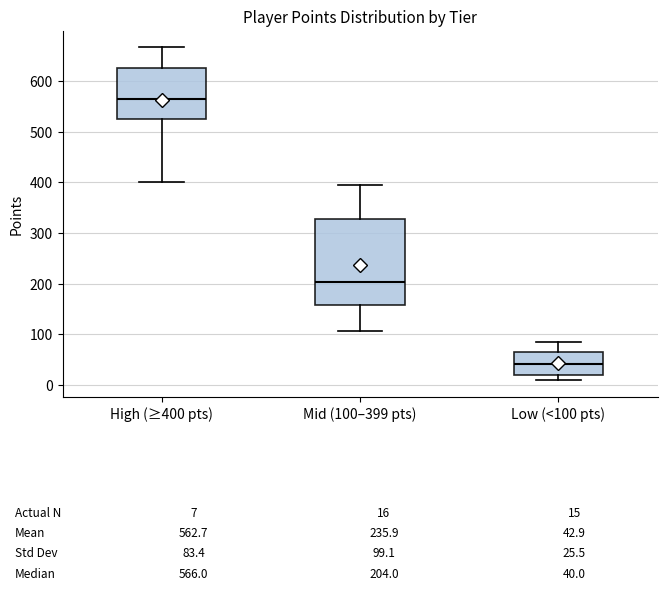

Which box is the tallest, from its lower edge to its upper edge?

Mid (100–399 pts)